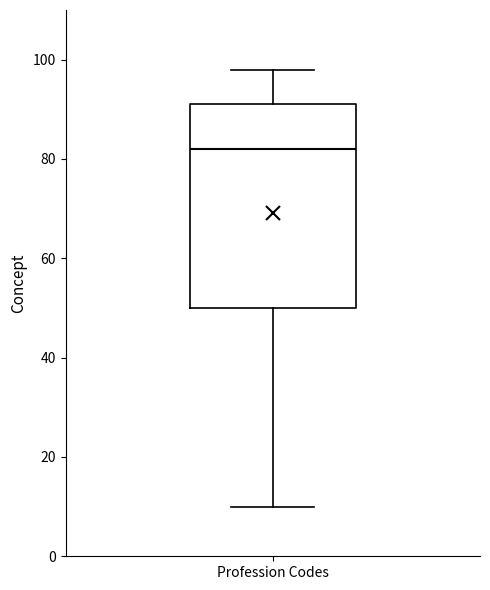

Transcribe this box plot: give where the median line is, the range the box spans, and where the two whiskers end, as read against the y-axis. The values are not printed on the chart, so give them approximately, as read against the axis.

median 82, box 50 to 92, whiskers 10 to 98